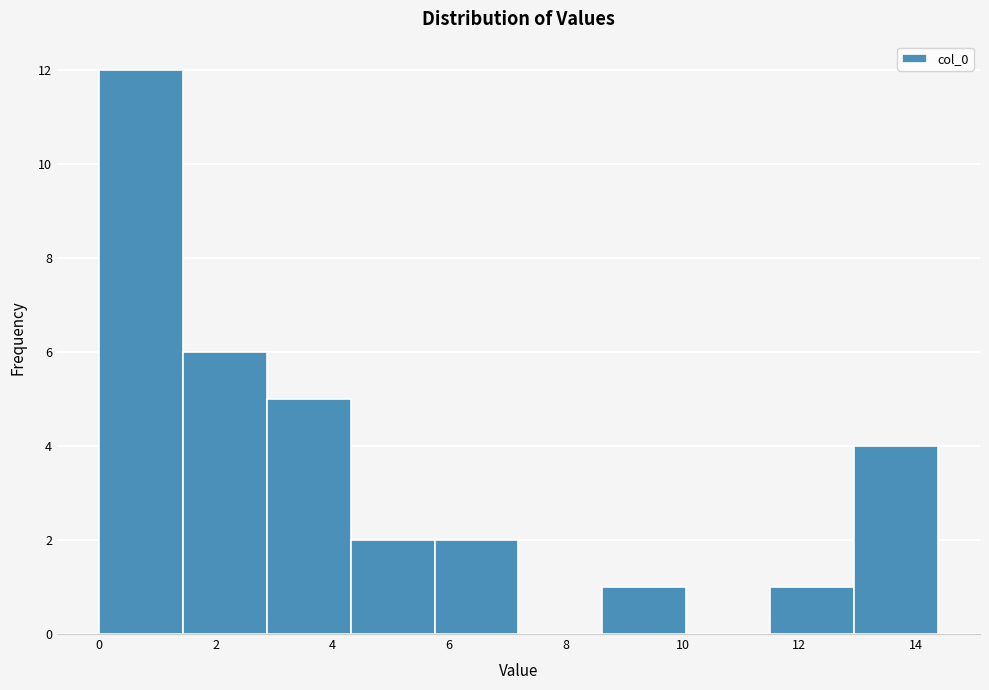

Reading left to right, list every bar in this chart as the range it spans on the x-axis followed by its height. Neither the bar edges nor the heights are printed on the chart, so give them approximately, as read against the axes.

0.0 to 1.4: 12
1.4 to 2.8: 6
2.8 to 4.4: 5
4.4 to 5.8: 2
5.8 to 7.2: 2
7.2 to 8.6: 0
8.6 to 10.0: 1
10.0 to 11.4: 0
11.4 to 13.0: 1
13.0 to 14.4: 4